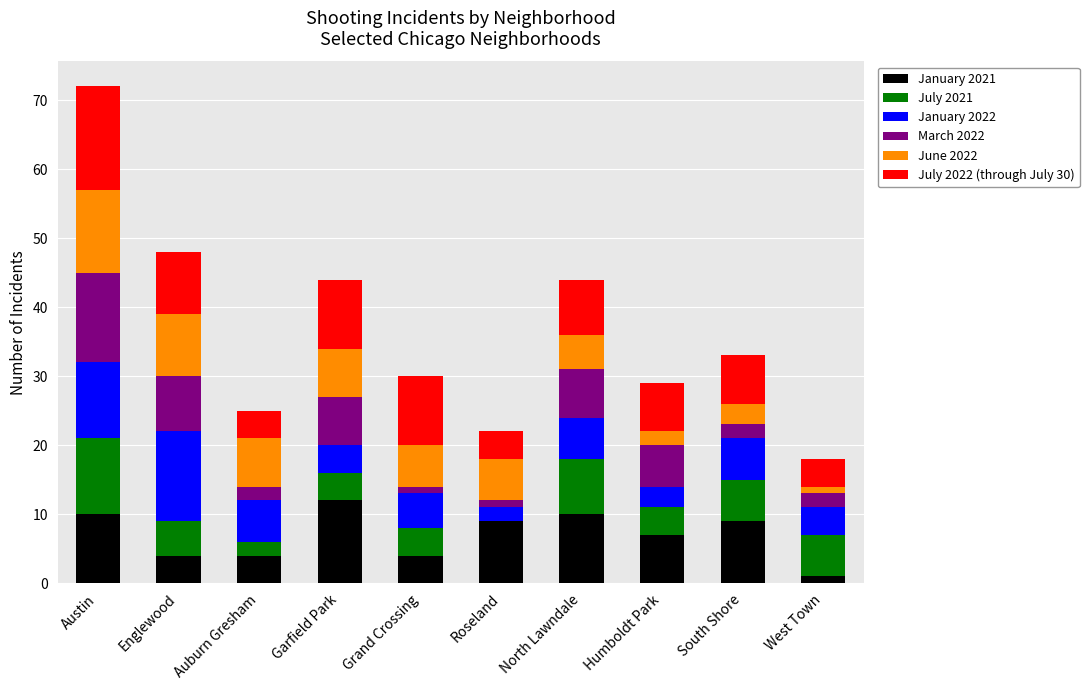

Are the bars grouped side by side (vs. stacked)?

No